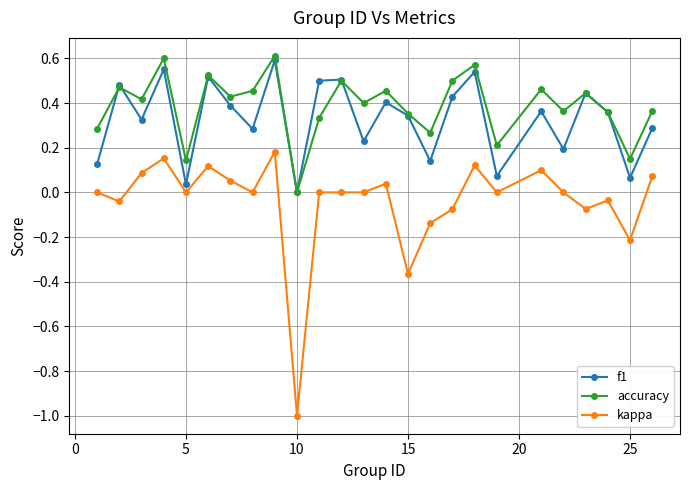

What is the sum of all kappa values?

-1.0